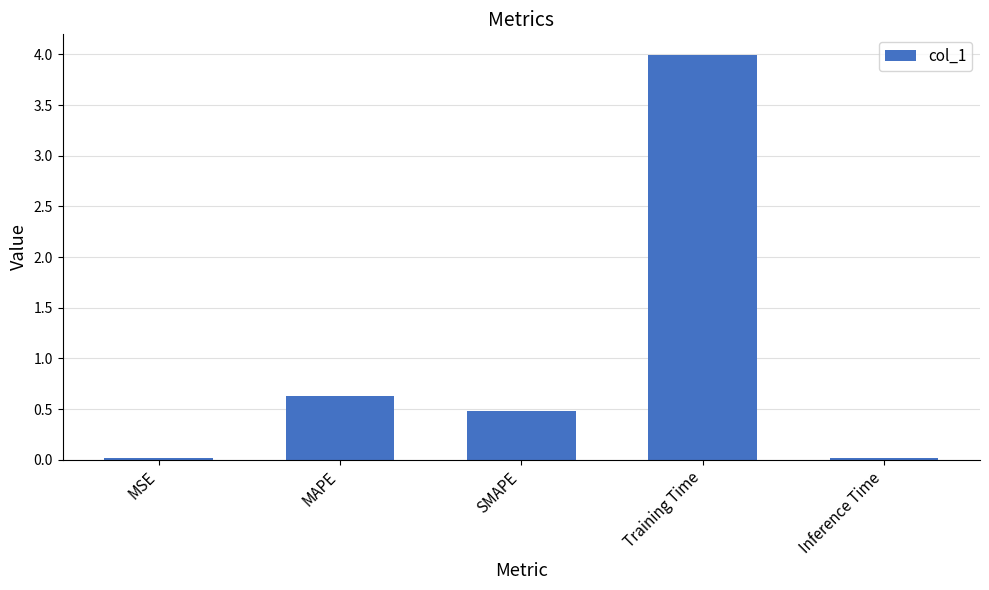

How many bars are there in total?

5